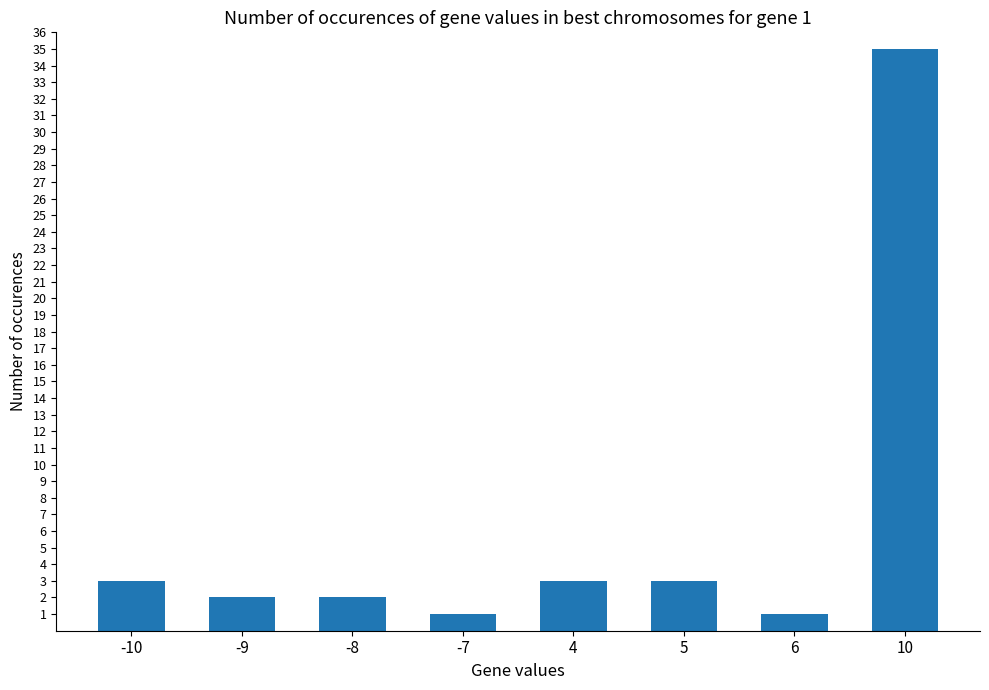

Reading right to left, what are all the values shown in this chart?

10=35	6=1	5=3	4=3	-7=1	-8=2	-9=2	-10=3